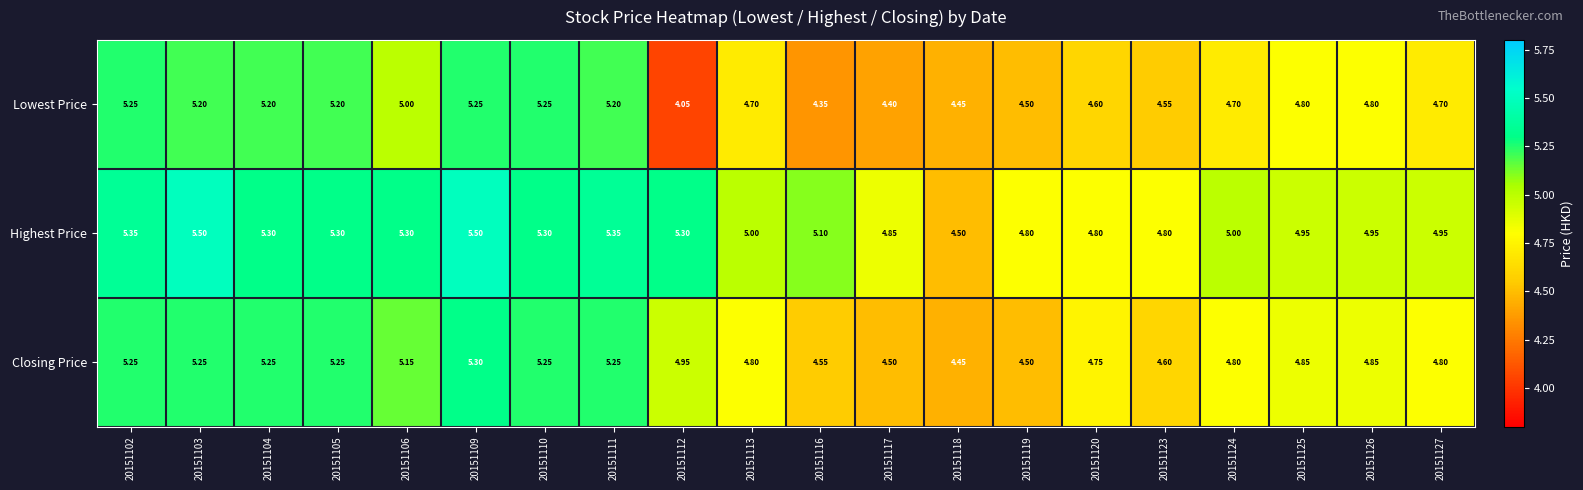

What is the spread (max minus min) of values at 20151102?

0.1